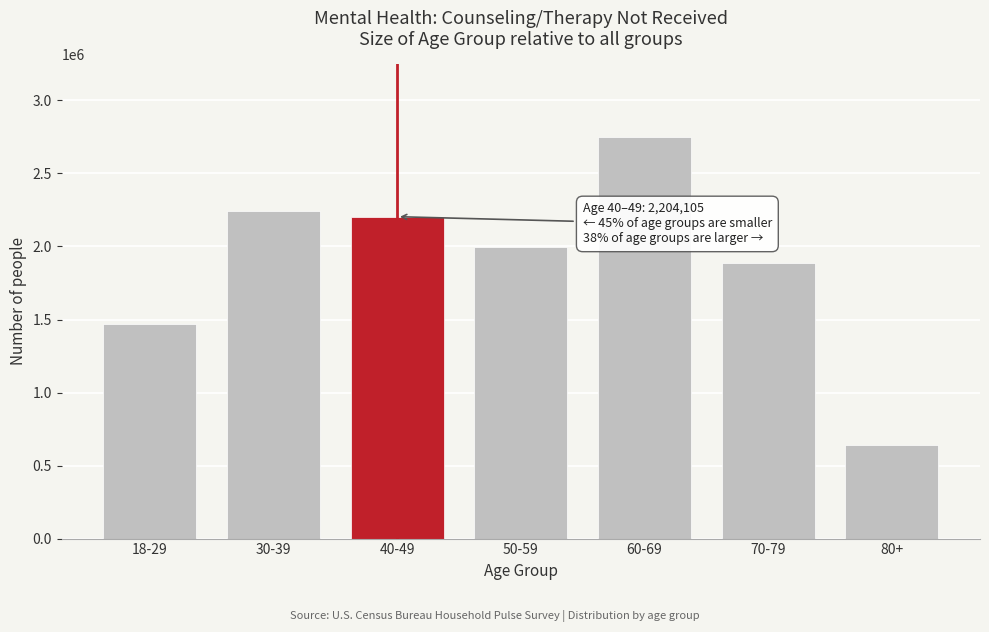

Reading right to left, transcribe all the data shown in this chart.

80+=641361	70-79=1887653	60-69=2752411	50-59=1996389	40-49=2204105	30-39=2245587	18-29=1471606